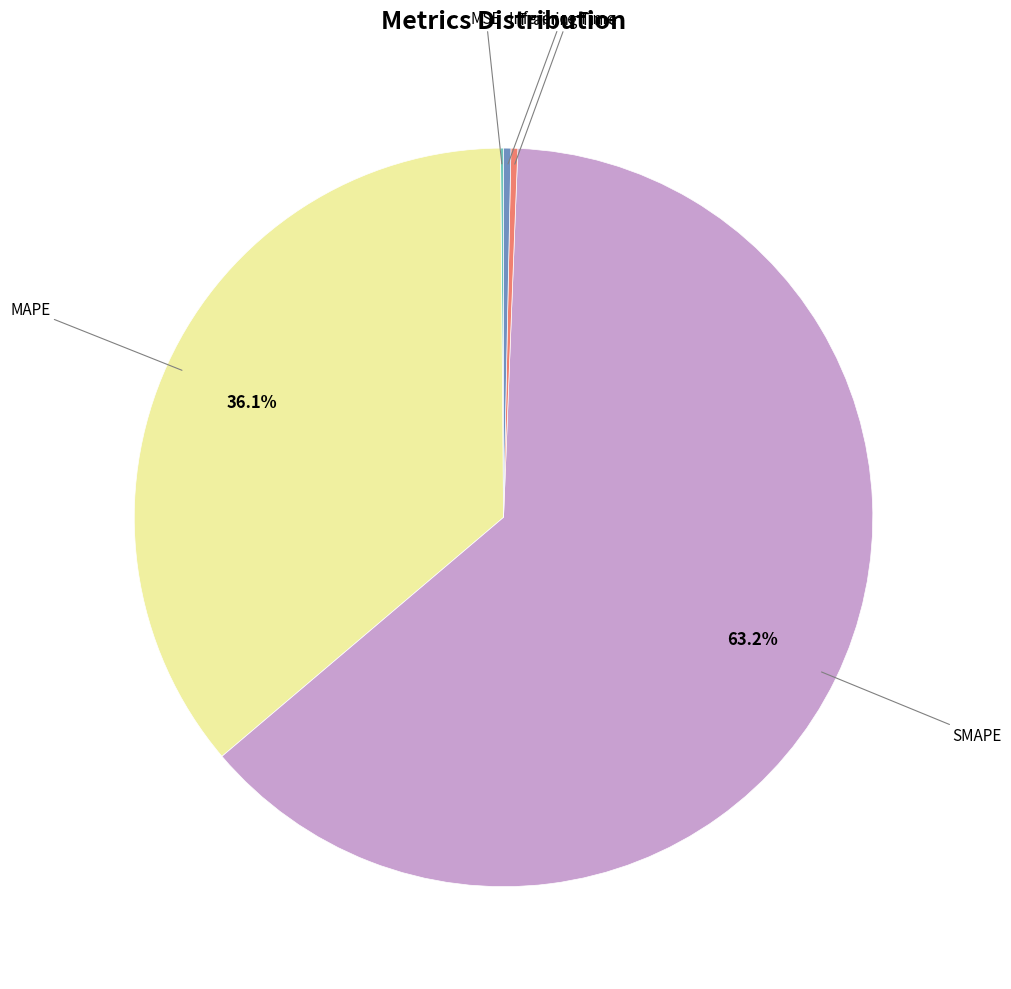

Is there any slice that represents more than half of the pie?

Yes